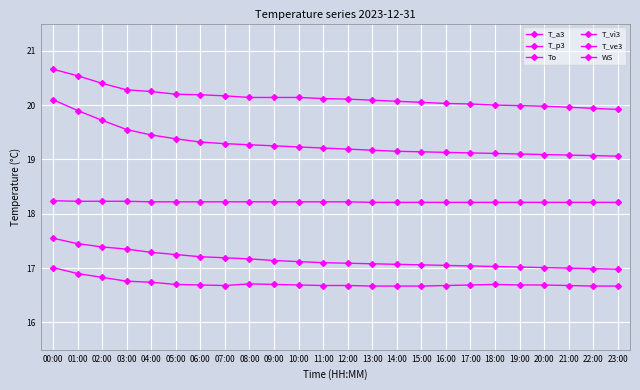

Reading left to right, transcribe all the data shown in this chart.

T_a3: 00:00=20.7	01:00=20.5	02:00=20.4	03:00=20.3	04:00=20.2	05:00=20.2	06:00=20.2	07:00=20.2	08:00=20.1	09:00=20.1	10:00=20.1	11:00=20.1	12:00=20.1	13:00=20.1	14:00=20.1	15:00=20.1	16:00=20.0	17:00=20.0	18:00=20.0	19:00=20.0	20:00=20.0	21:00=20.0	22:00=19.9	23:00=19.9
T_p3: 00:00=20.1	01:00=19.9	02:00=19.7	03:00=19.6	04:00=19.4	05:00=19.4	06:00=19.3	07:00=19.3	08:00=19.3	09:00=19.2	10:00=19.2	11:00=19.2	12:00=19.2	13:00=19.2	14:00=19.1	15:00=19.1	16:00=19.1	17:00=19.1	18:00=19.1	19:00=19.1	20:00=19.1	21:00=19.1	22:00=19.1	23:00=19.1
To: 00:00=18.2	01:00=18.2	02:00=18.2	03:00=18.2	04:00=18.2	05:00=18.2	06:00=18.2	07:00=18.2	08:00=18.2	09:00=18.2	10:00=18.2	11:00=18.2	12:00=18.2	13:00=18.2	14:00=18.2	15:00=18.2	16:00=18.2	17:00=18.2	18:00=18.2	19:00=18.2	20:00=18.2	21:00=18.2	22:00=18.2	23:00=18.2
T_vi3: 00:00=17.6	01:00=17.4	02:00=17.4	03:00=17.4	04:00=17.3	05:00=17.2	06:00=17.2	07:00=17.2	08:00=17.2	09:00=17.1	10:00=17.1	11:00=17.1	12:00=17.1	13:00=17.1	14:00=17.1	15:00=17.1	16:00=17.1	17:00=17.0	18:00=17.0	19:00=17.0	20:00=17.0	21:00=17.0	22:00=17.0	23:00=17.0
T_ve3: 00:00=17.0	01:00=16.9	02:00=16.8	03:00=16.8	04:00=16.7	05:00=16.7	06:00=16.7	07:00=16.7	08:00=16.7	09:00=16.7	10:00=16.7	11:00=16.7	12:00=16.7	13:00=16.7	14:00=16.7	15:00=16.7	16:00=16.7	17:00=16.7	18:00=16.7	19:00=16.7	20:00=16.7	21:00=16.7	22:00=16.7	23:00=16.7
WS: 00:00=0.0	01:00=0.0	02:00=0.0	03:00=0.0	04:00=0.0	05:00=0.0	06:00=0.0	07:00=0.0	08:00=0.0	09:00=0.0	10:00=0.0	11:00=0.0	12:00=0.0	13:00=0.0	14:00=0.0	15:00=0.0	16:00=0.0	17:00=0.0	18:00=0.0	19:00=0.0	20:00=0.0	21:00=0.0	22:00=0.0	23:00=0.0